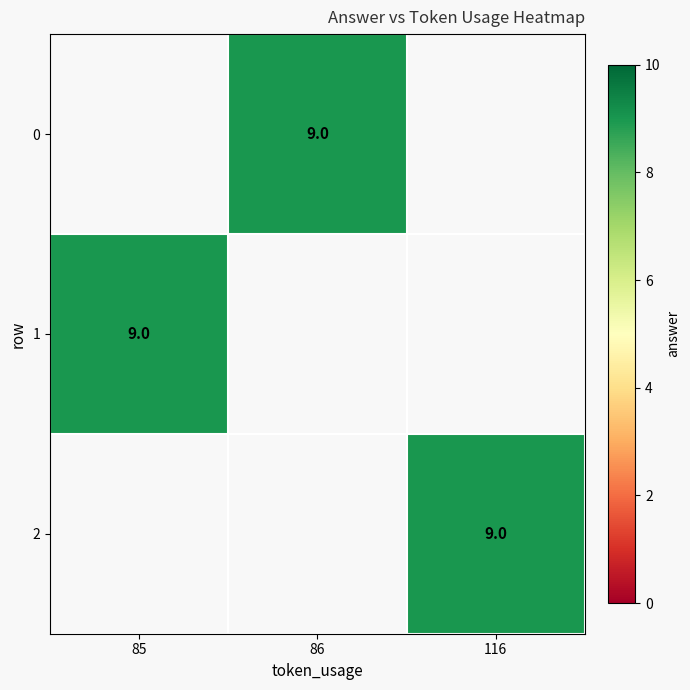

The 2 series shows 9.0 at 116. True or false?

True